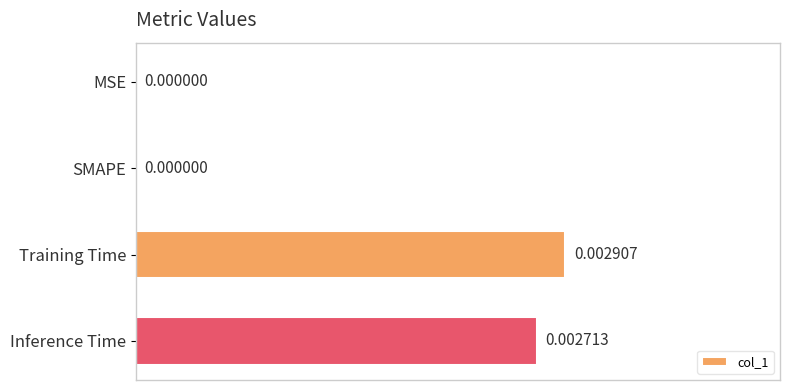

Which has a higher value, MSE or Inference Time?

Inference Time